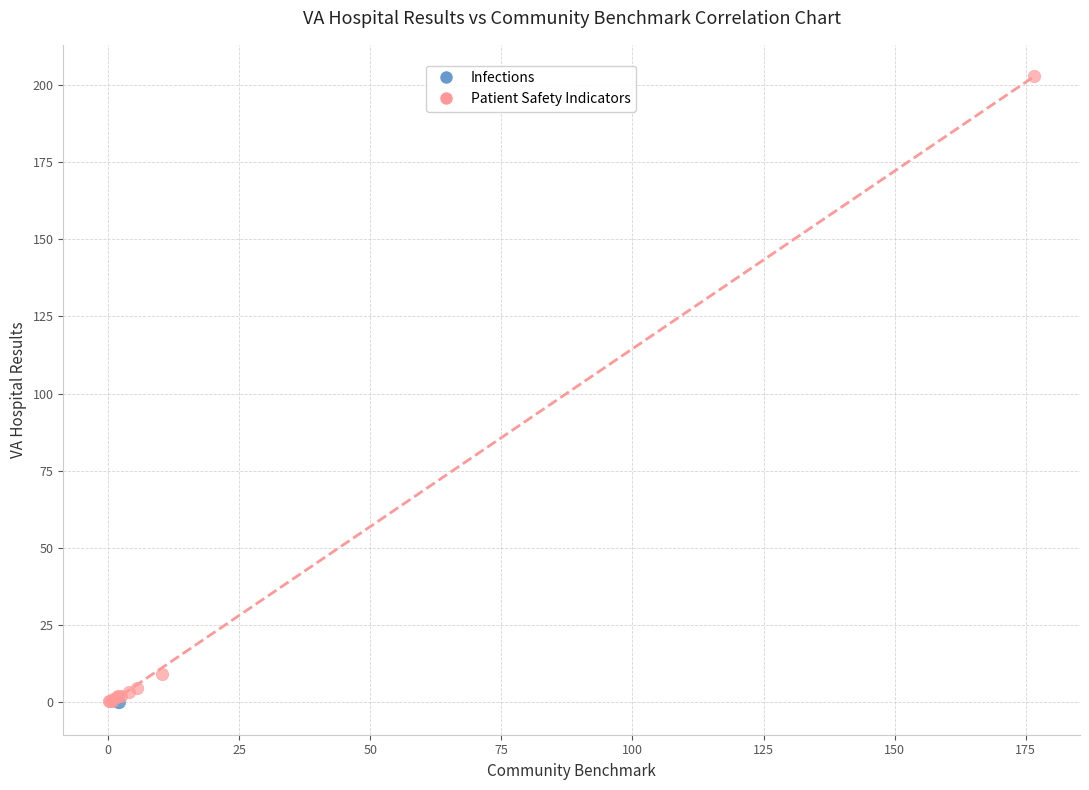

What are all the series names shown in the legend?

Infections, Patient Safety Indicators